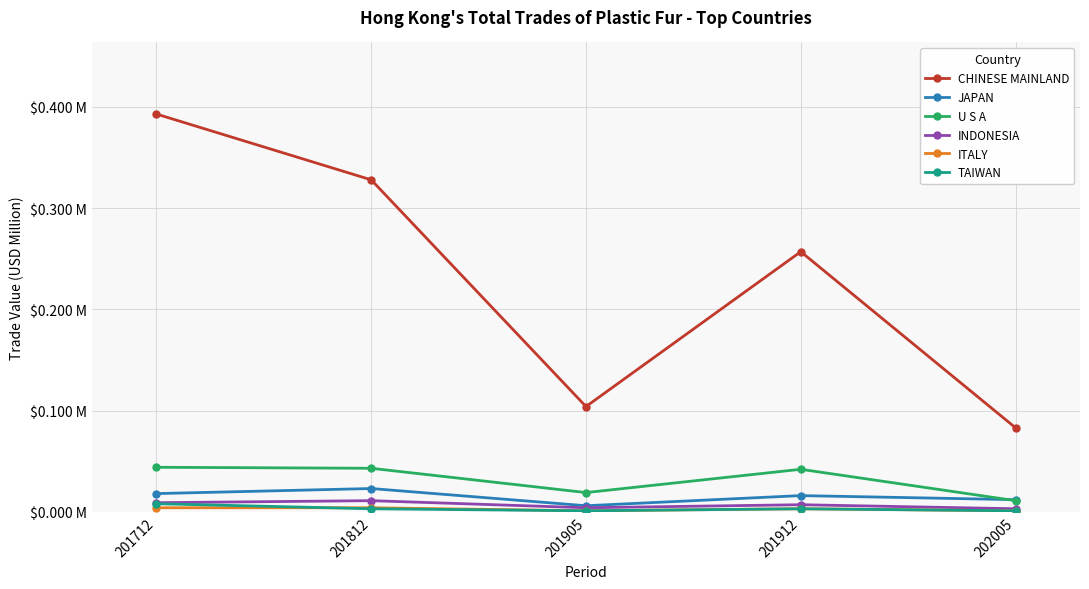

Reading left to right, list all the values displayed in this chart.

CHINESE MAINLAND: 0.4	0.3	0.1	0.3	0.1
JAPAN: 0.0	0.0	0.0	0.0	0.0
U S A: 0.0	0.0	0.0	0.0	0.0
INDONESIA: 0.0	0.0	0.0	0.0	0.0
ITALY: 0.0	0.0	0.0	0.0	0.0
TAIWAN: 0.0	0.0	0.0	0.0	0.0